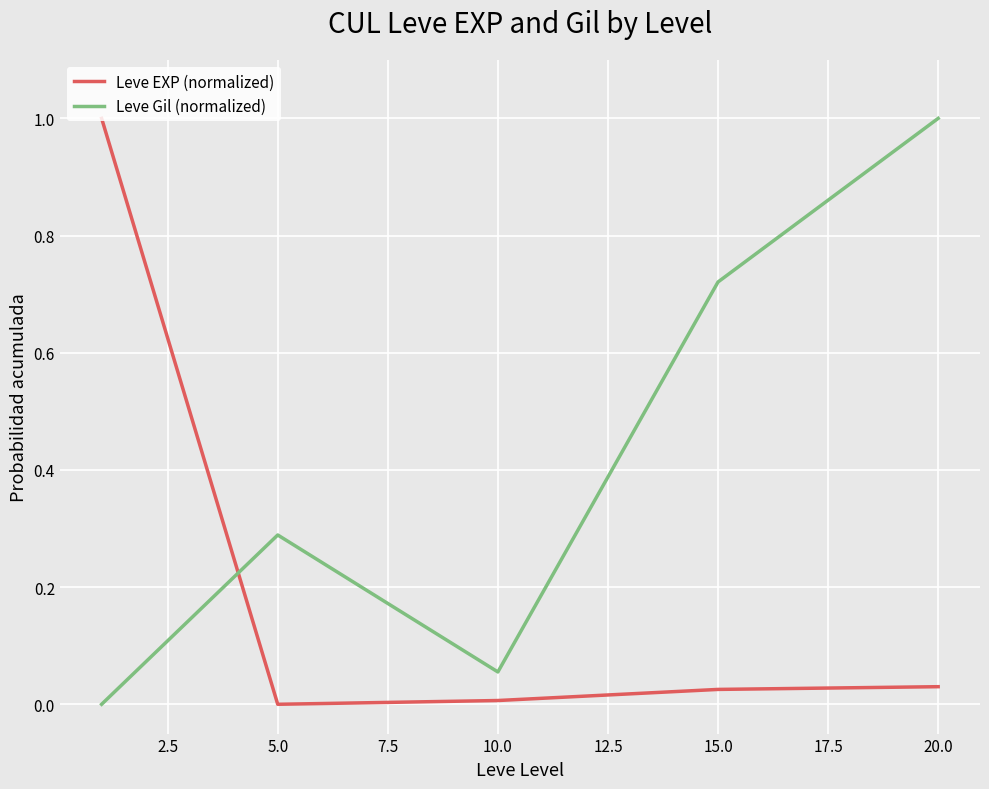

What is the highest value of the Leve EXP (normalized) series?

1.0